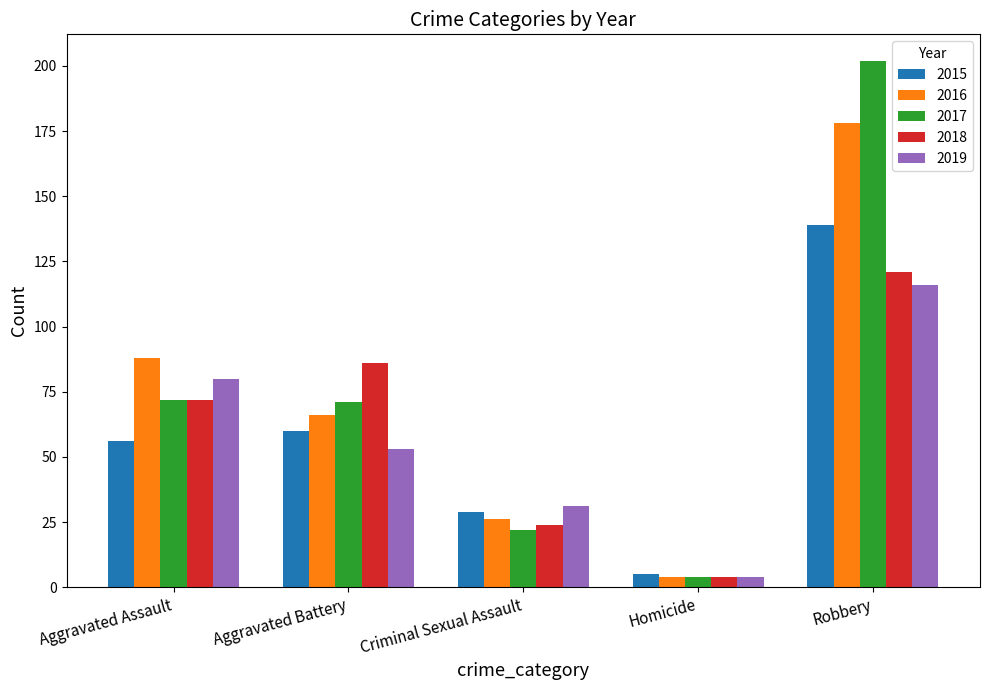

What is the maximum value shown in the chart?

202